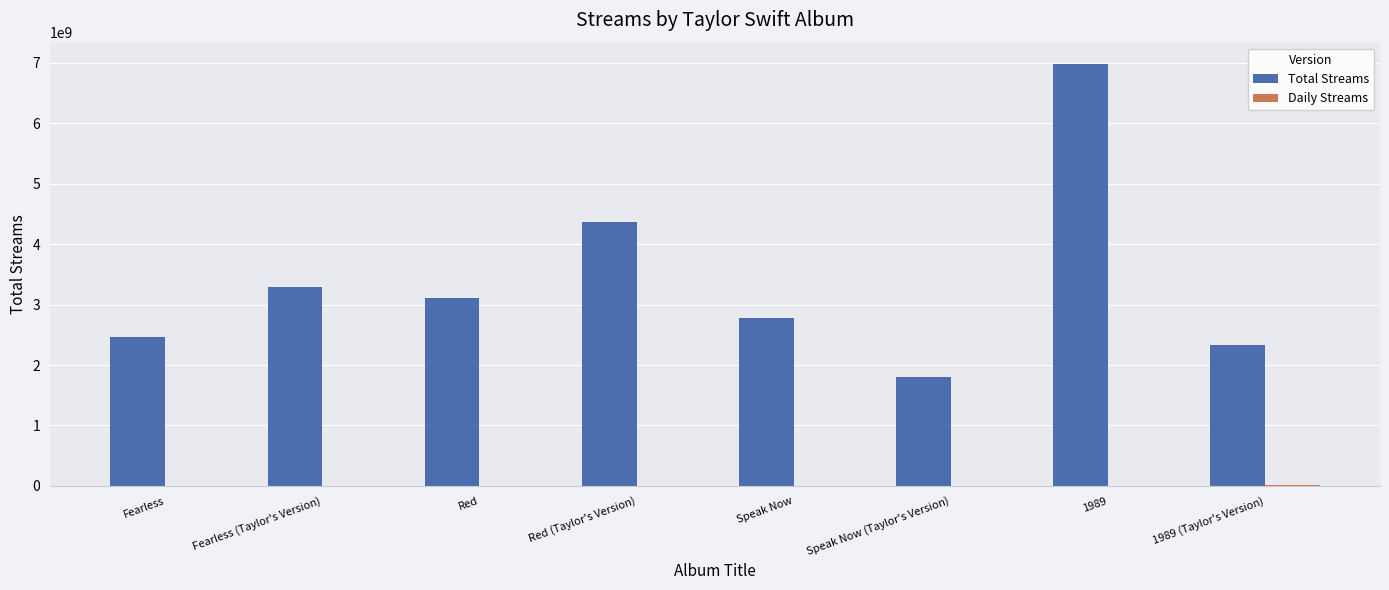

Between Fearless (Taylor's Version) and Speak Now (Taylor's Version), which series saw the biggest shift?

Total Streams